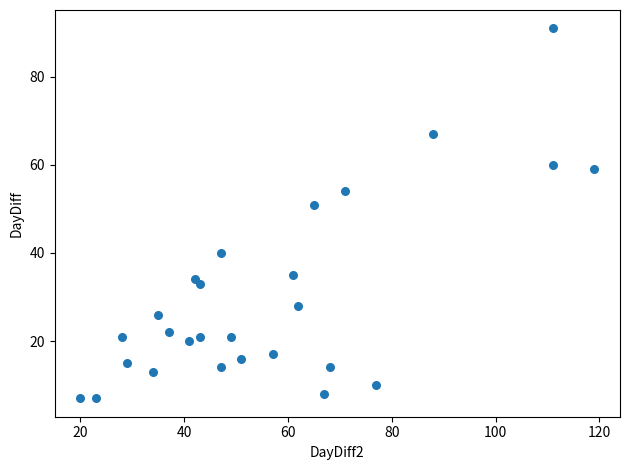

What is the range of X values (max minus min)?

99